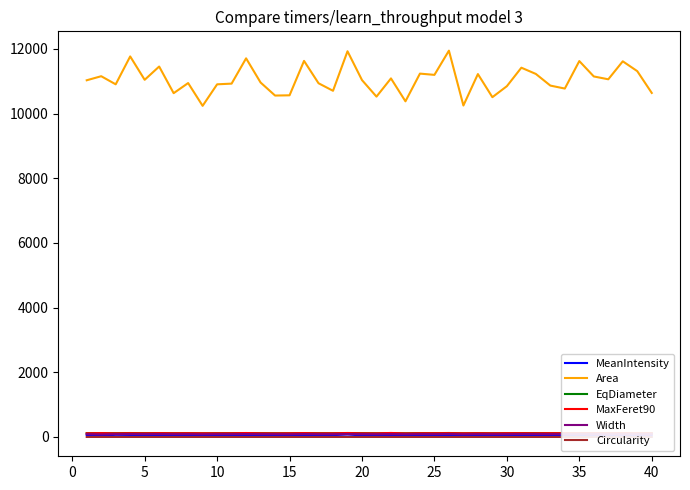

Which series has the largest total across all categories?

Area